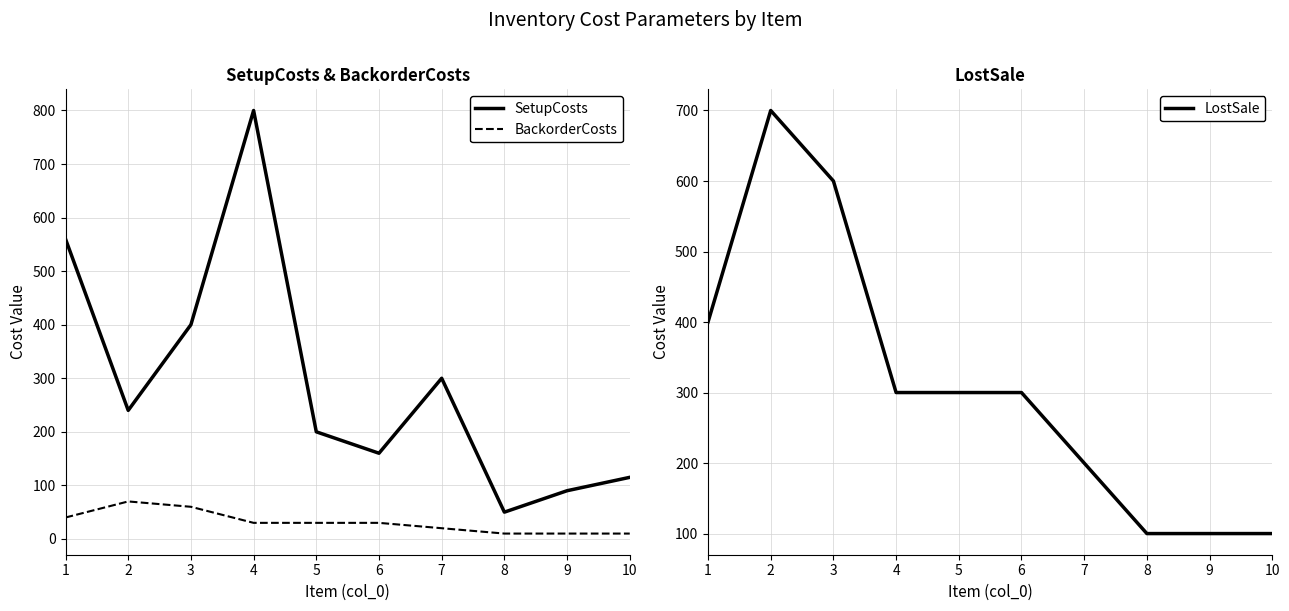

At how many categories does at least one series exceed 521?

4